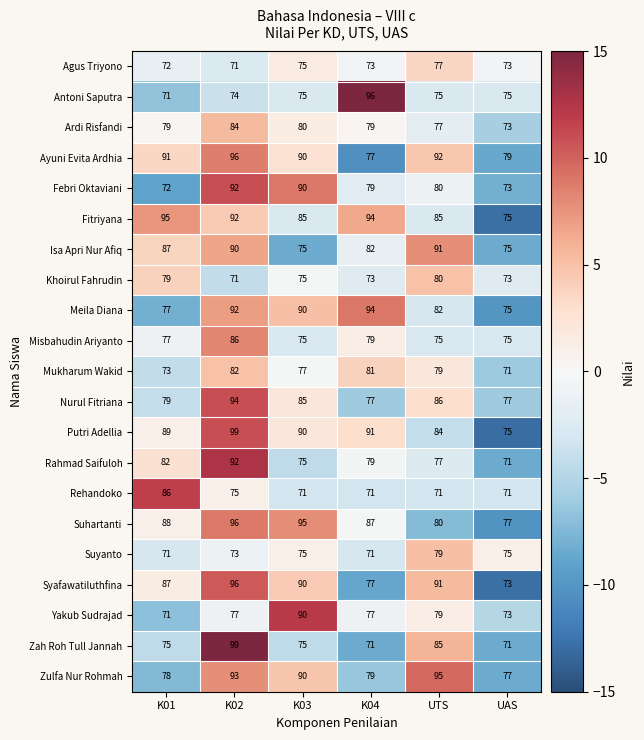

List the labels in order of Syafawatiluthfina value, smallest first.

UAS, K04, K01, K03, UTS, K02